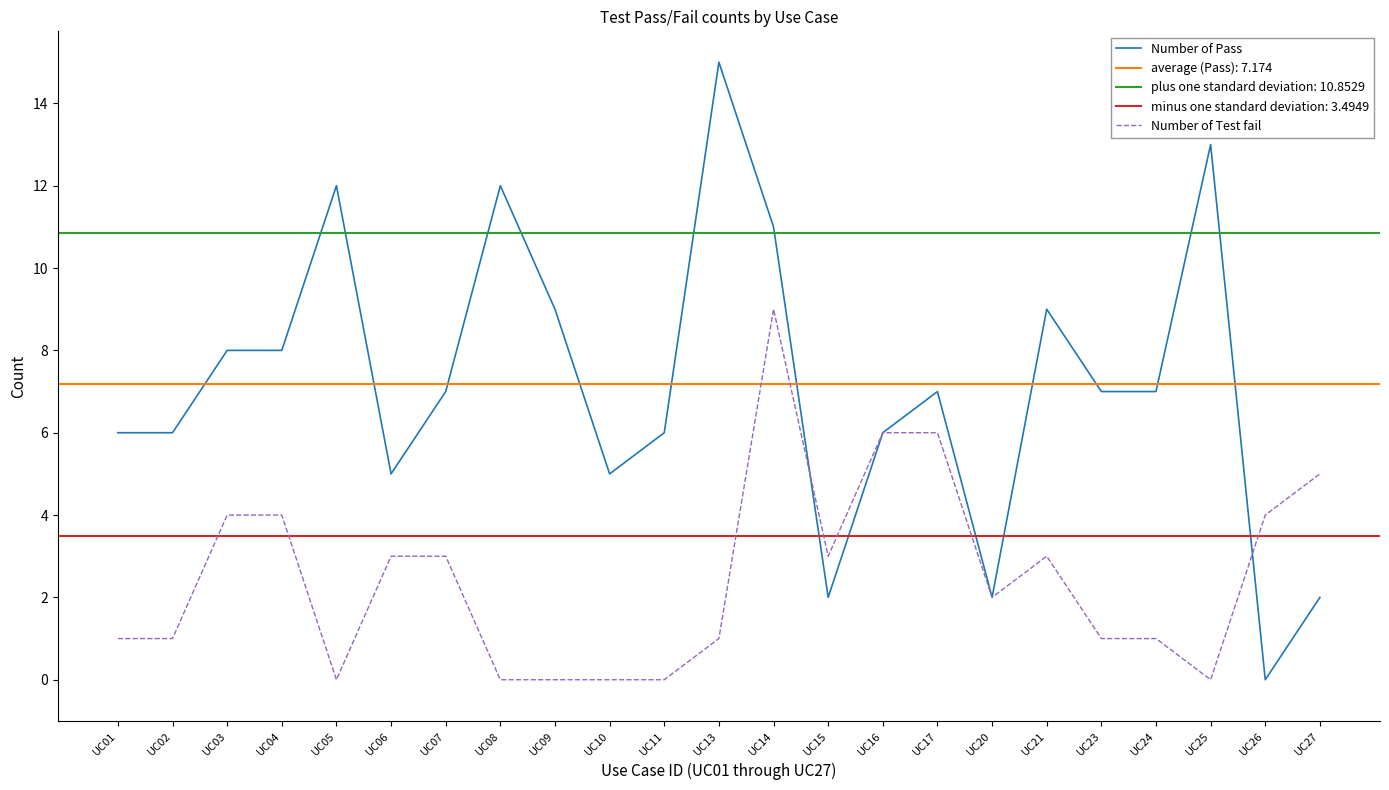

Where does the Number of Test fail series first go above 2?

UC03